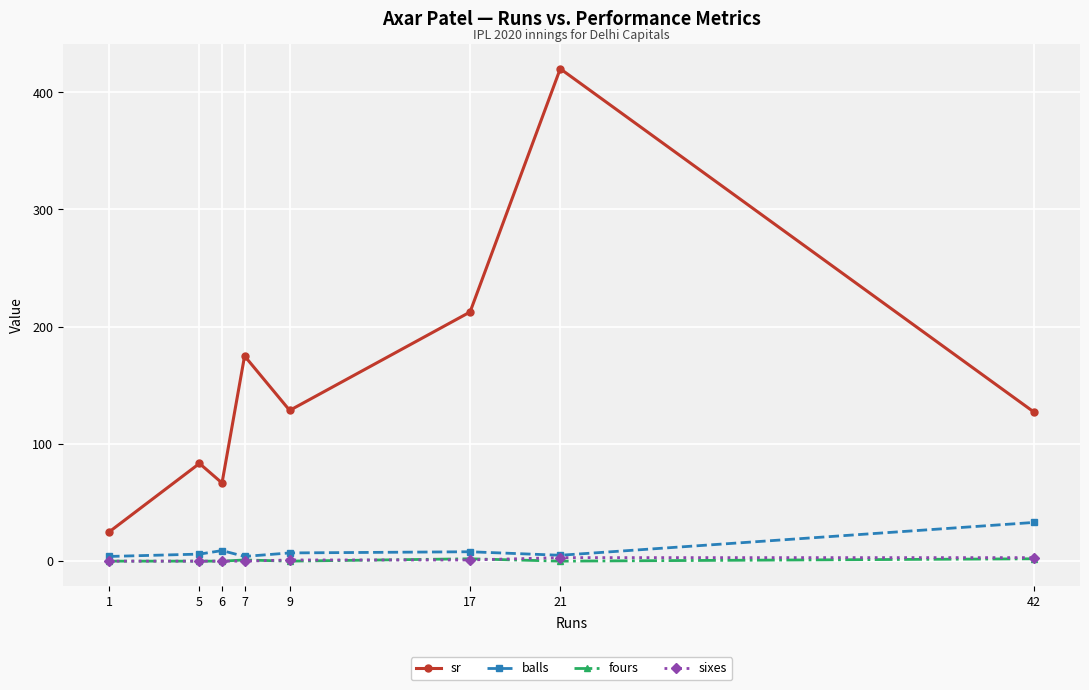

What is the minimum value for balls?

4.0